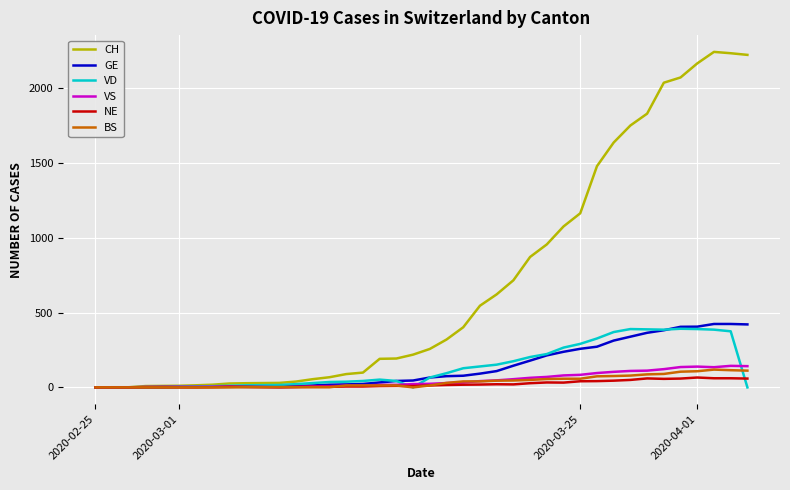

What is the maximum value for VD?

392